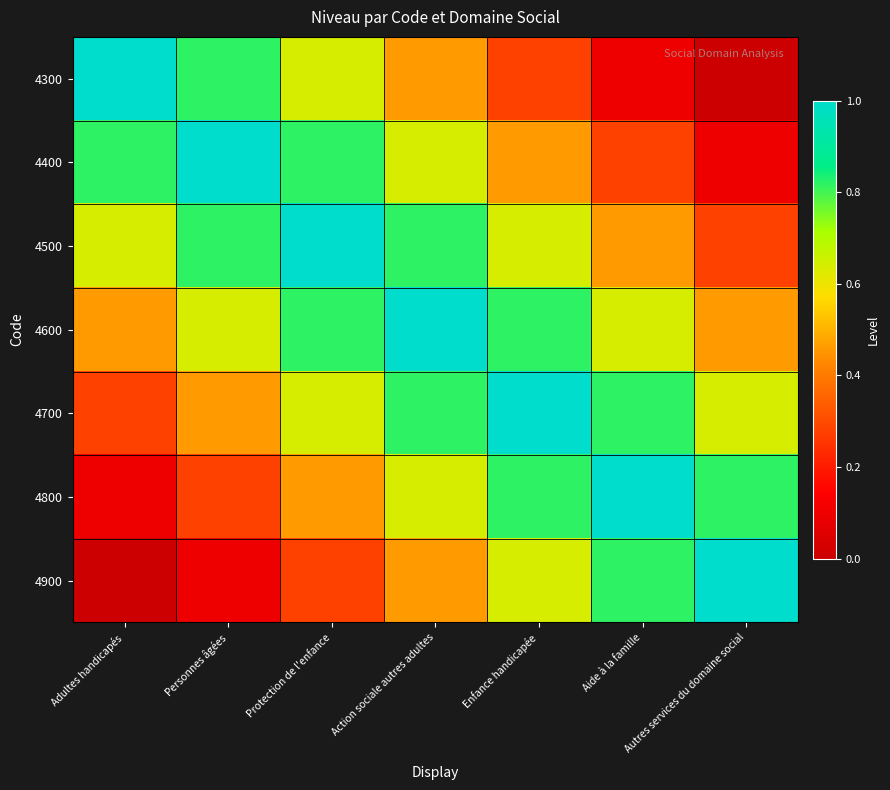

Rank the series by their maximum value, from lowest to highest.

4300, 4400, 4500, 4600, 4700, 4800, 4900